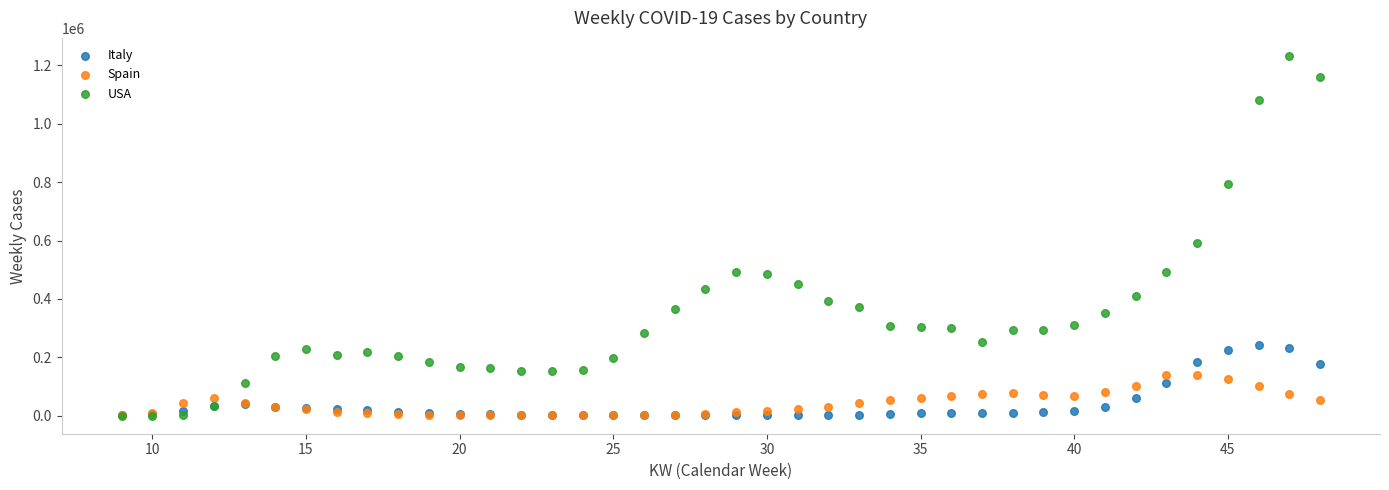

In the USA series, what Y value is closest to 616316?

590563